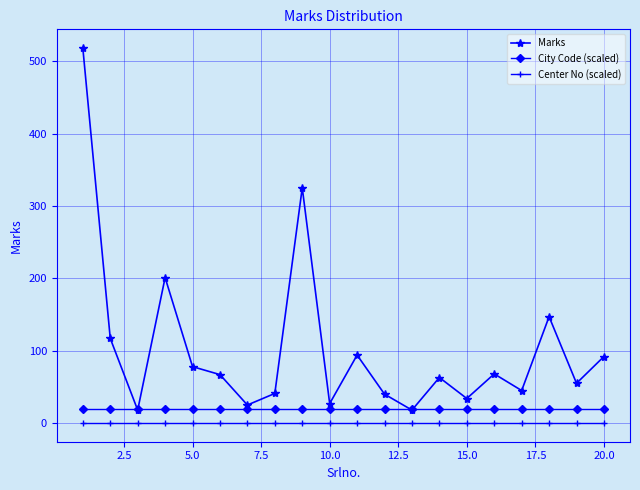

What is the value of the City Code (scaled) point at the 4th from the left?

20.1